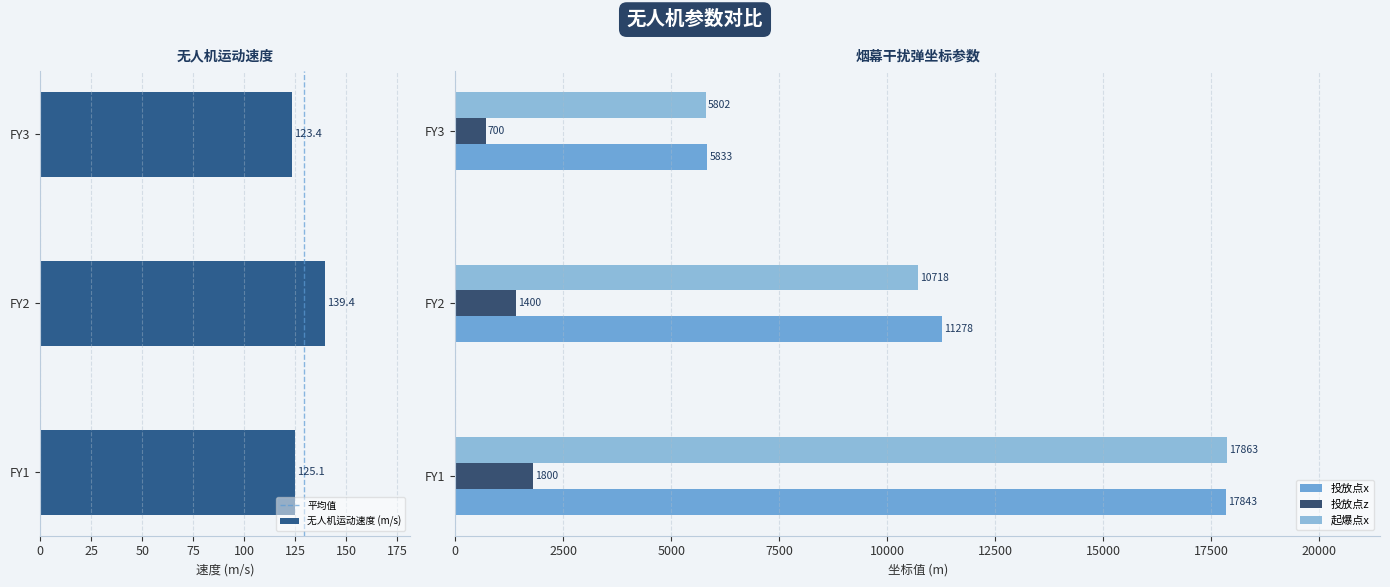

How many data points in 烟幕干扰弹投放点x坐标 (m) are less than 11277?

1